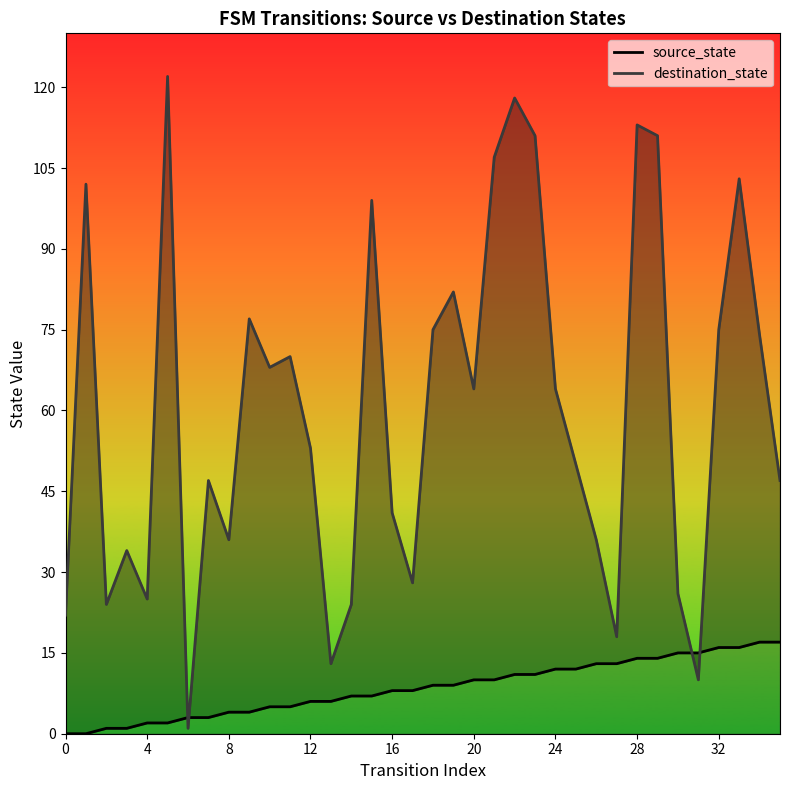

Reading left to right, what are all the values shown in this chart?

source_state: 0	0	1	1	2	2	3	3	4	4	5	5	6	6	7	7	8	8	9	9	10	10	11	11	12	12	13	13	14	14	15	15	16	16	17	17
destination_state: 22	102	24	34	25	122	1	47	36	77	68	70	53	13	24	99	41	28	75	82	64	107	118	111	64	50	36	18	113	111	26	10	75	103	74	47